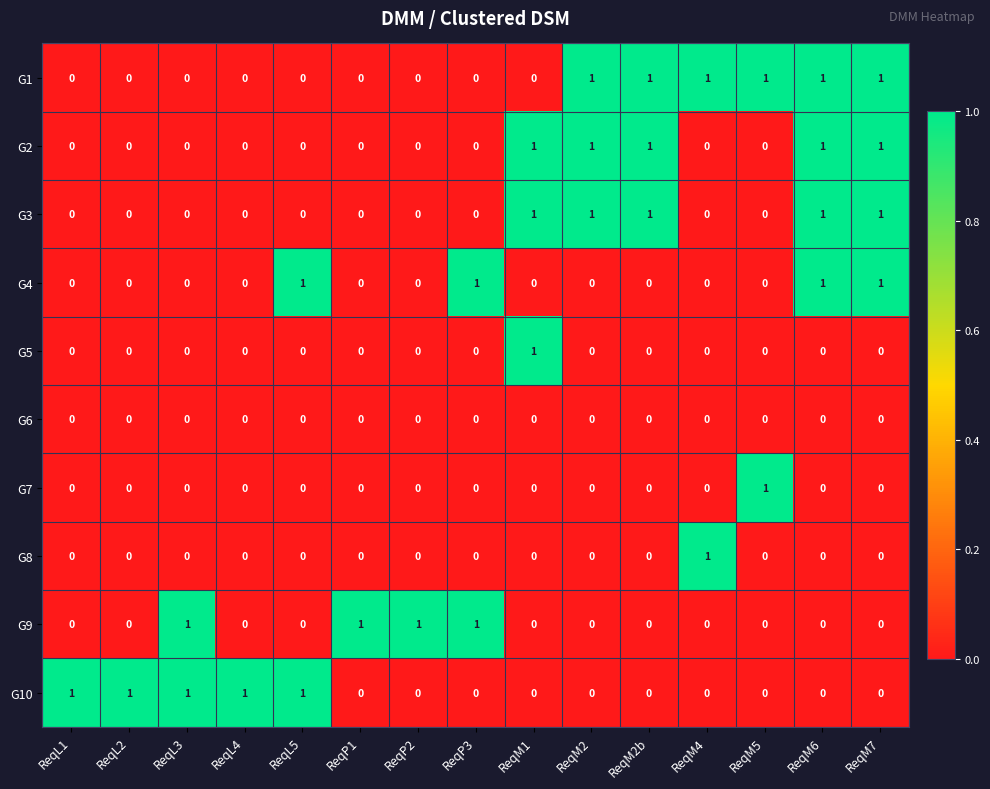

The G4 series shows -1 at ReqP1. True or false?

False